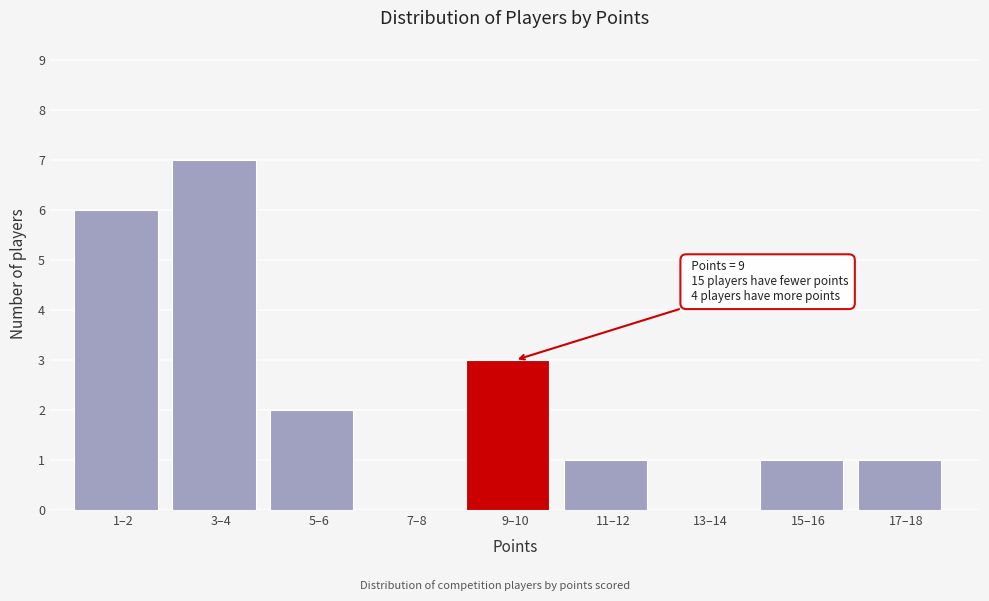

Reading left to right, what are all the values shown in this chart?

1–2=6	3–4=7	5–6=2	7–8=0	9–10=3	11–12=1	13–14=0	15–16=1	17–18=1